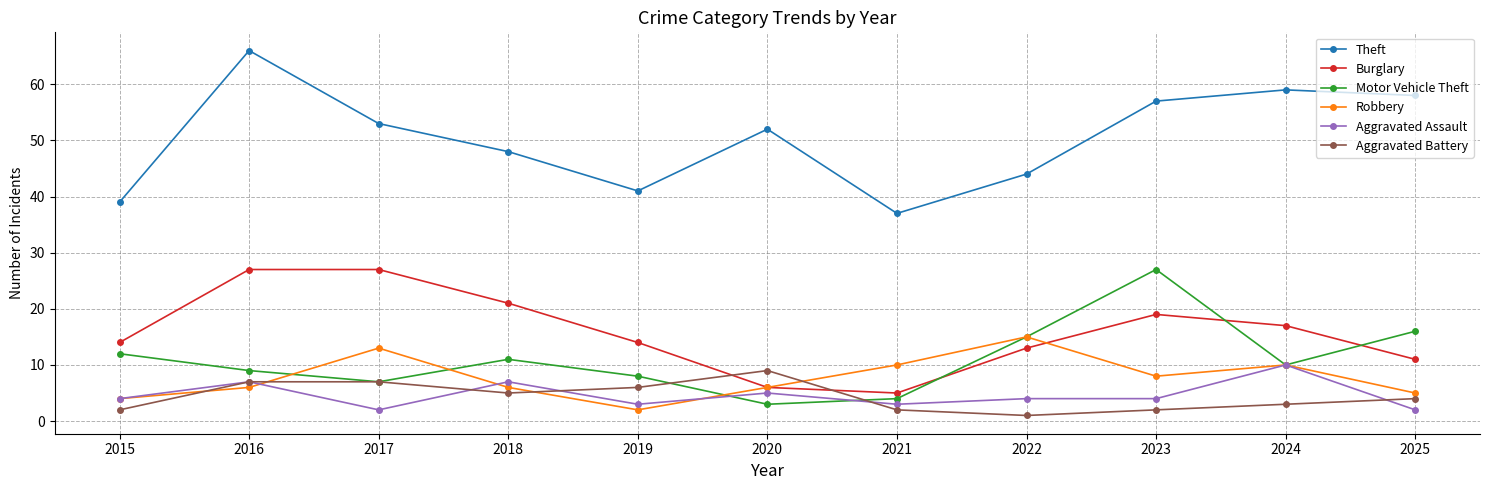

Between which two adjacent categories do Aggravated Assault and Motor Vehicle Theft first intersect?

2019 and 2020